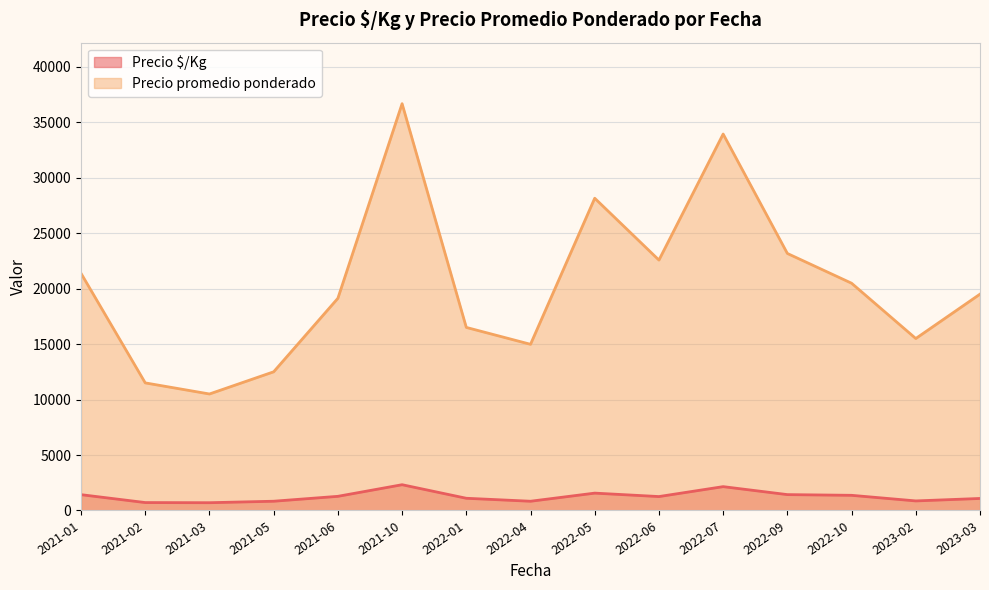

Where does the Precio $/Kg series first go above 1278?

2021-01